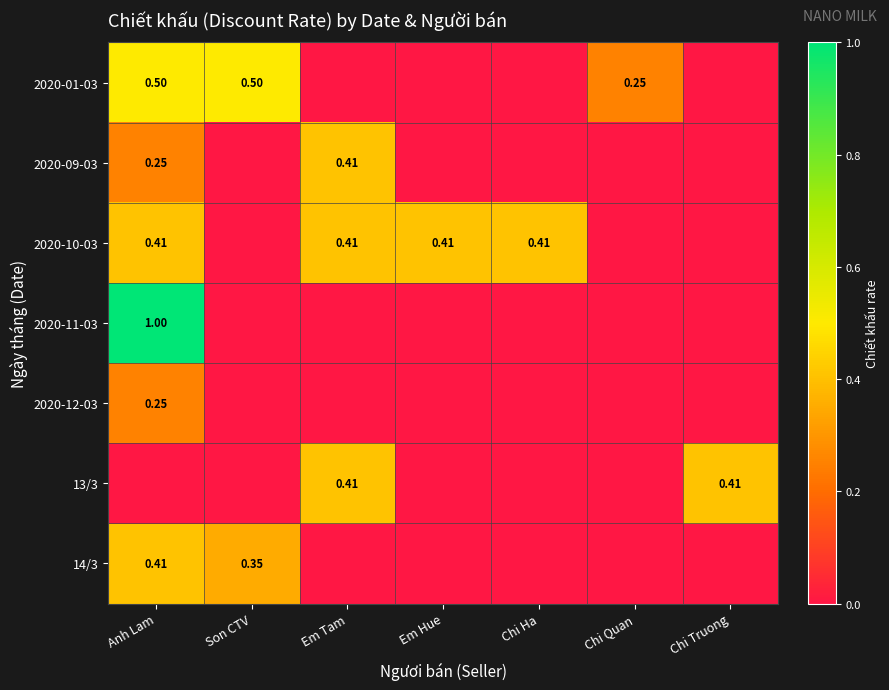

Which has a higher value, Chi Quan or Chi Ha?

Chi Quan